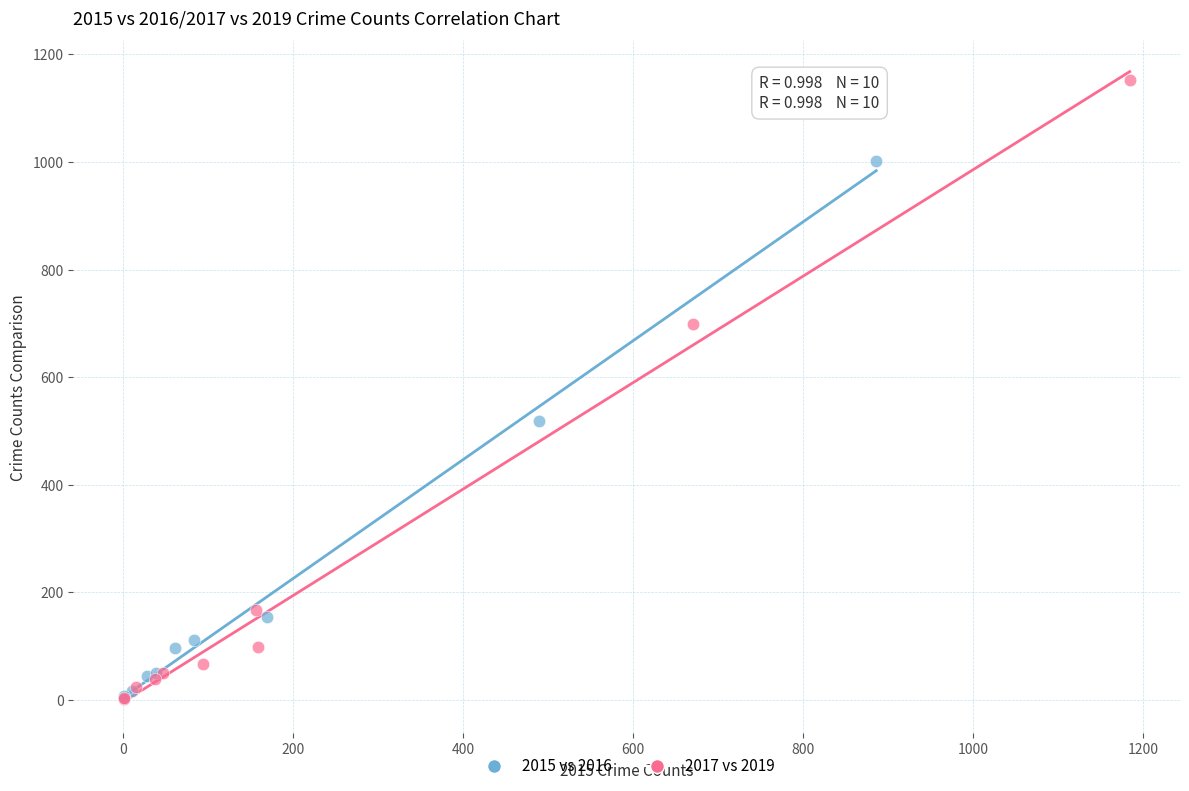

Which series contains the highest Y value?

2017 vs 2019